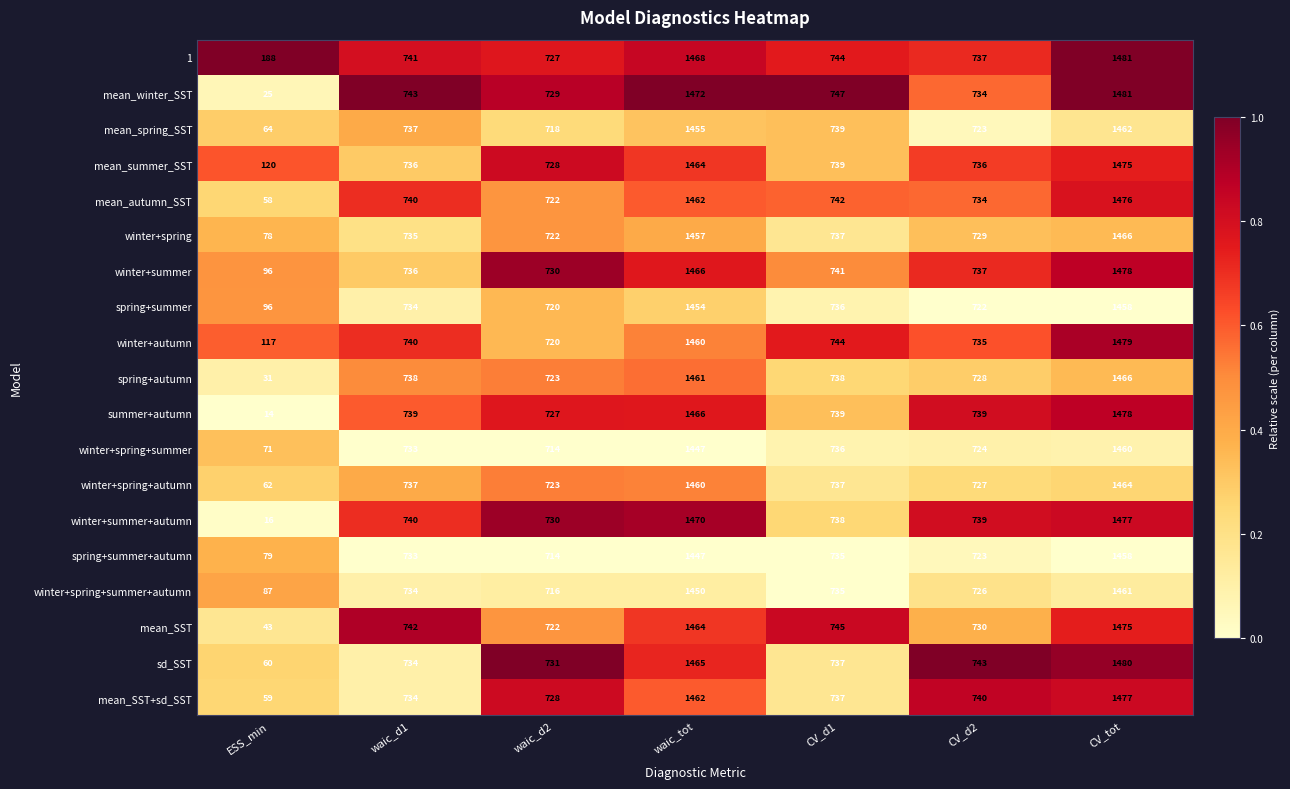

What is the difference between the spring+autumn values at waic_d1 and waic_d2?

15